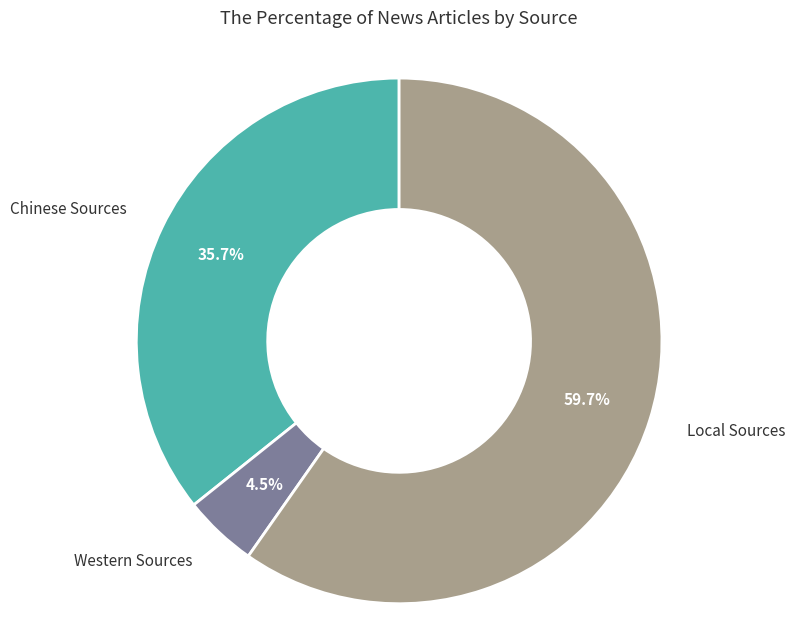

Is there a majority slice in this chart?

Yes